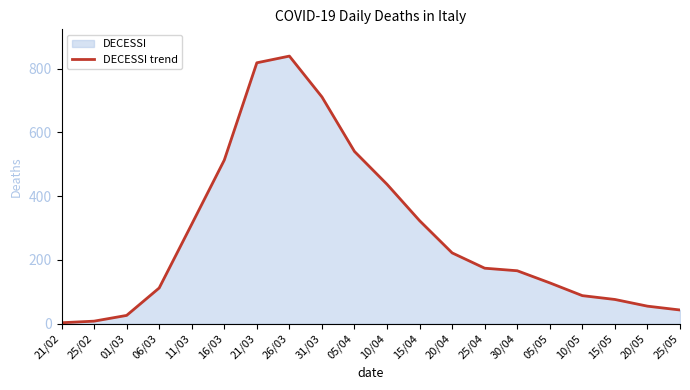

Between 21/02 and 31/03, which is larger?

31/03